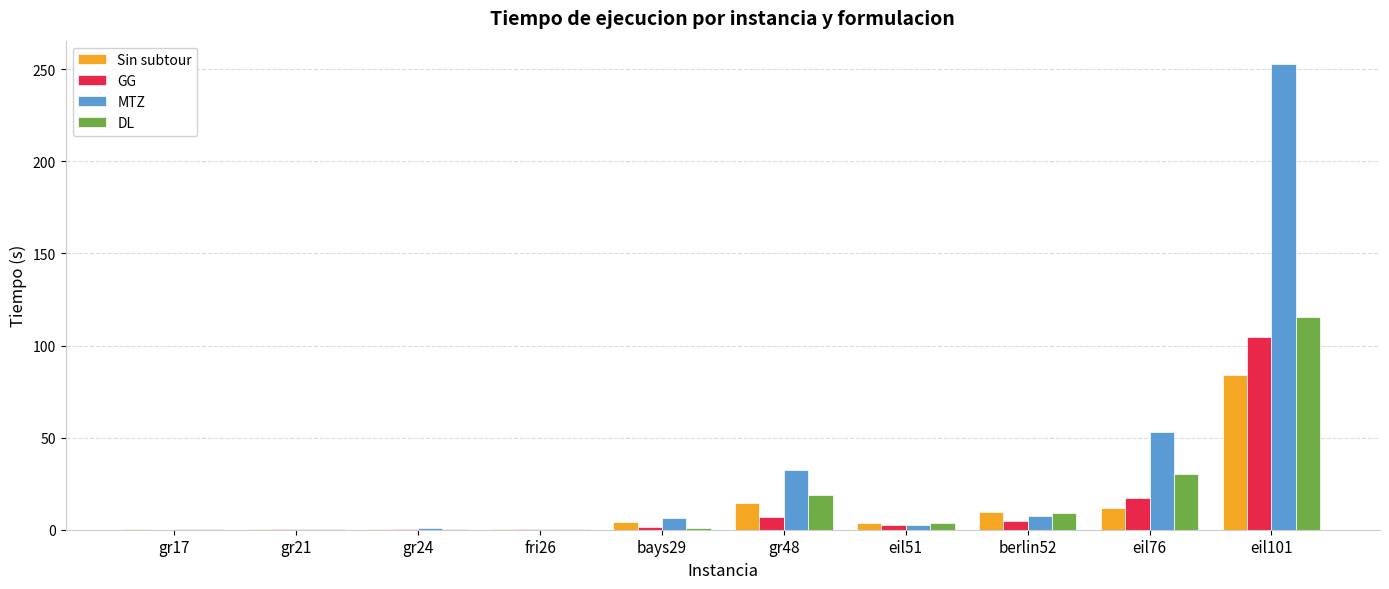

Which series has the largest total across all categories?

MTZ